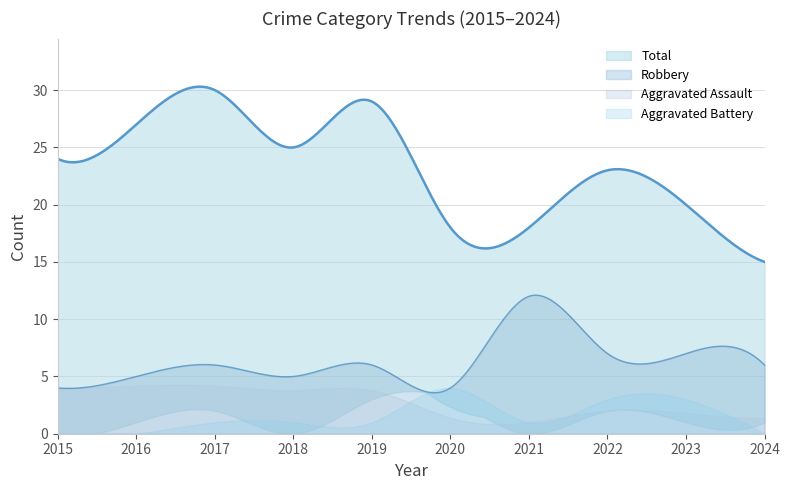

What is the highest value of the Robbery series?

12.1